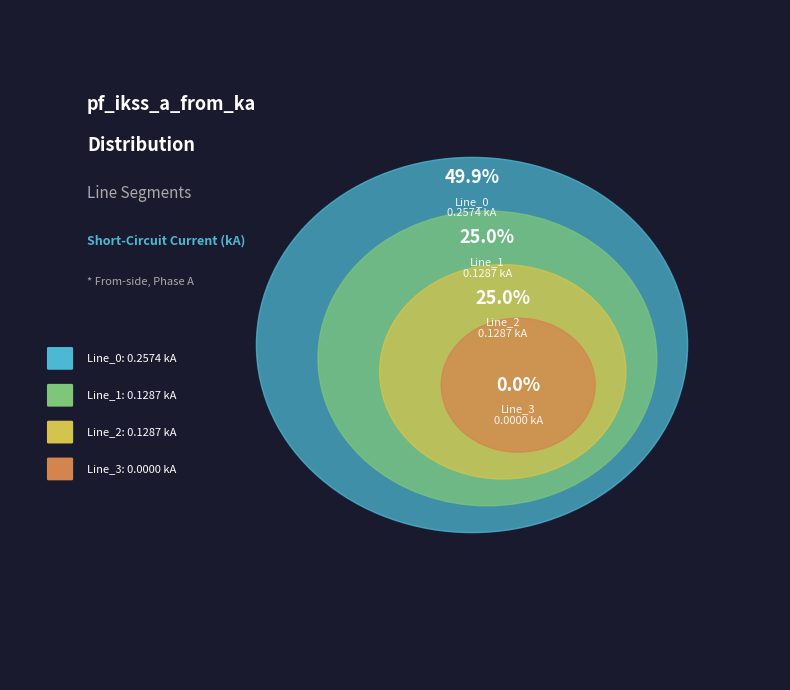

To the nearest percent, what is the average slice percentage?

25%